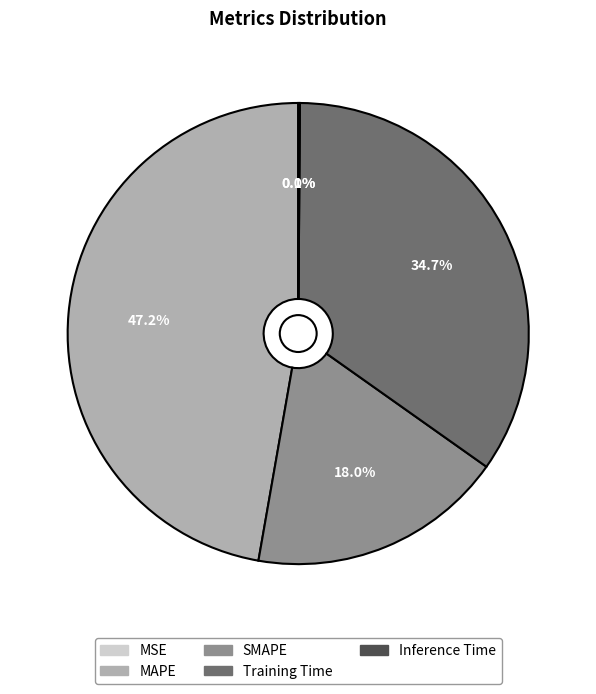

To the nearest percent, what is the average slice percentage?

20%